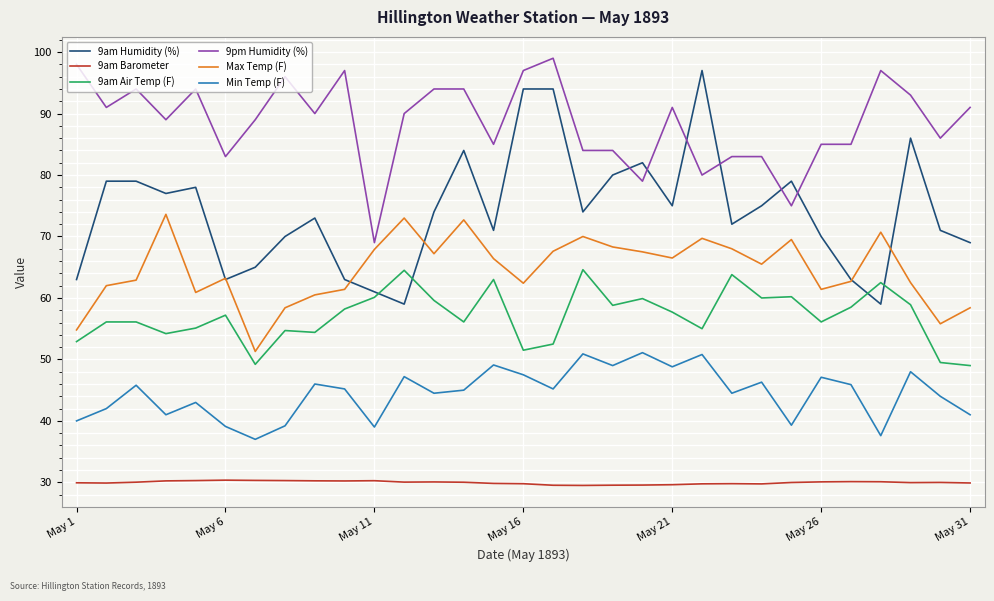

Which series has the largest total across all categories?

9pm Humidity (%)